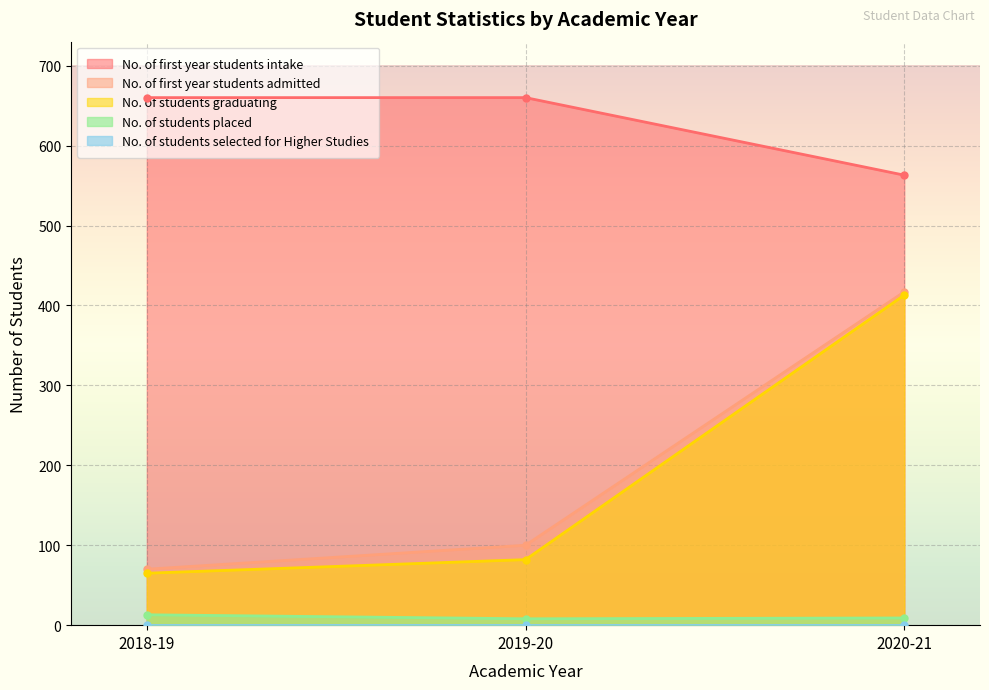

Is the value of No. of first year students admitted at 2019-20 greater than the value of No. of first year students intake at 2019-20?

No